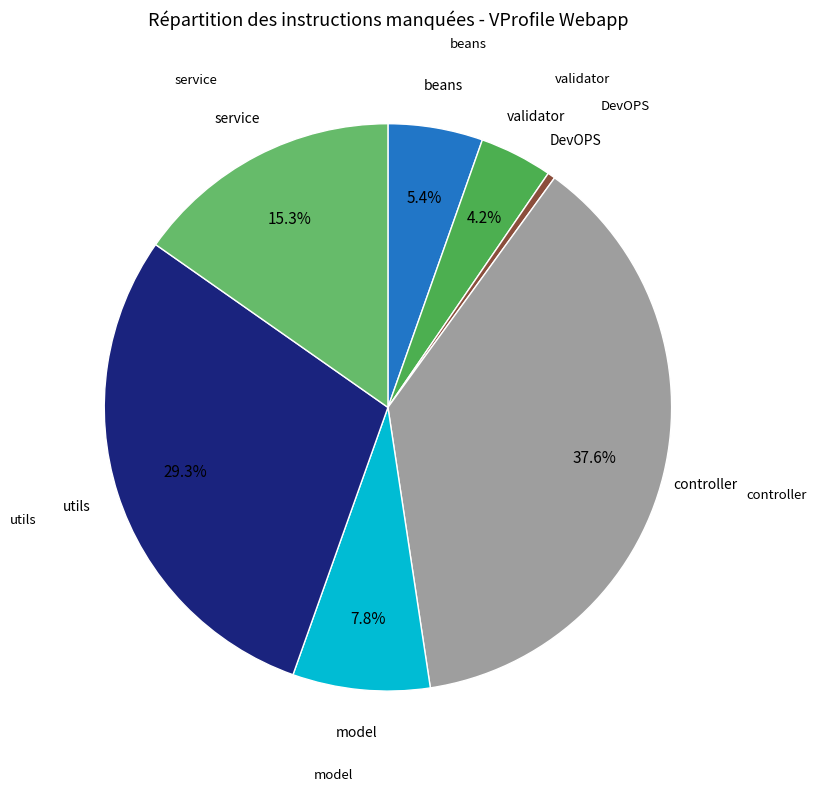

Is there any slice that represents more than half of the pie?

No